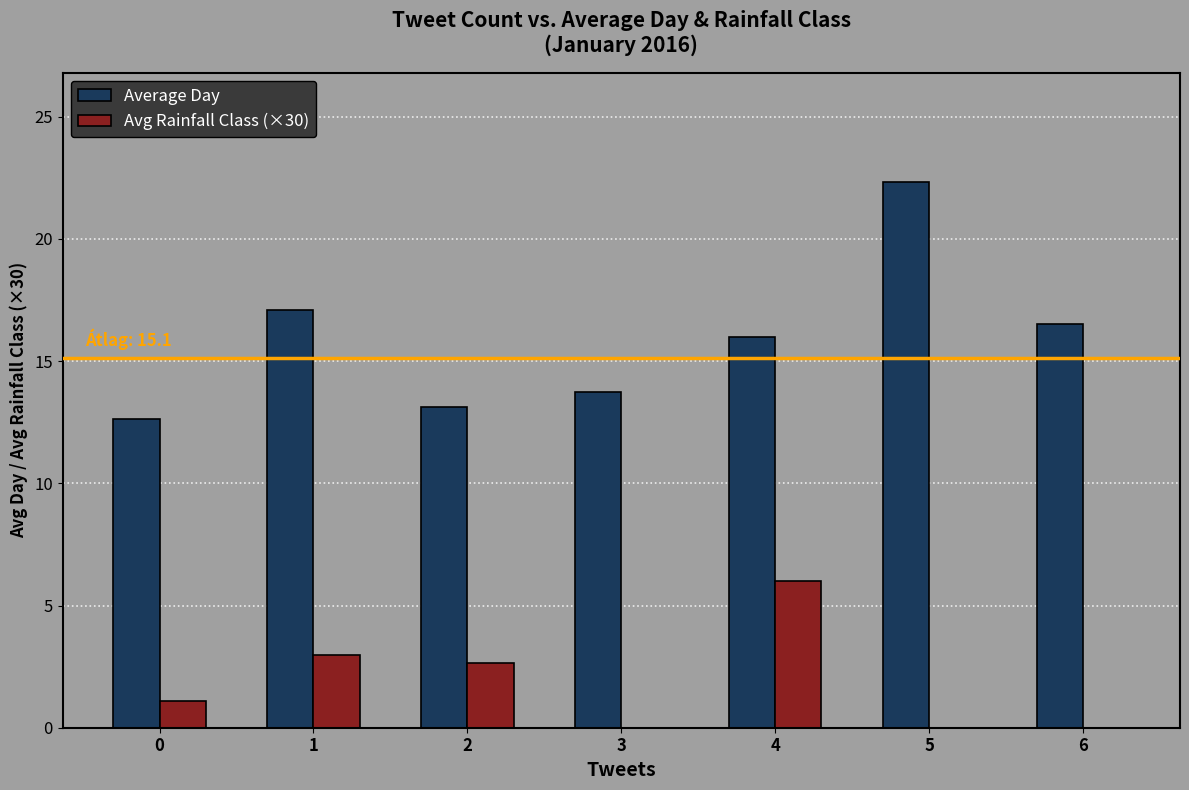

What is the sum of all Avg Rainfall Class (×30) values?

12.7